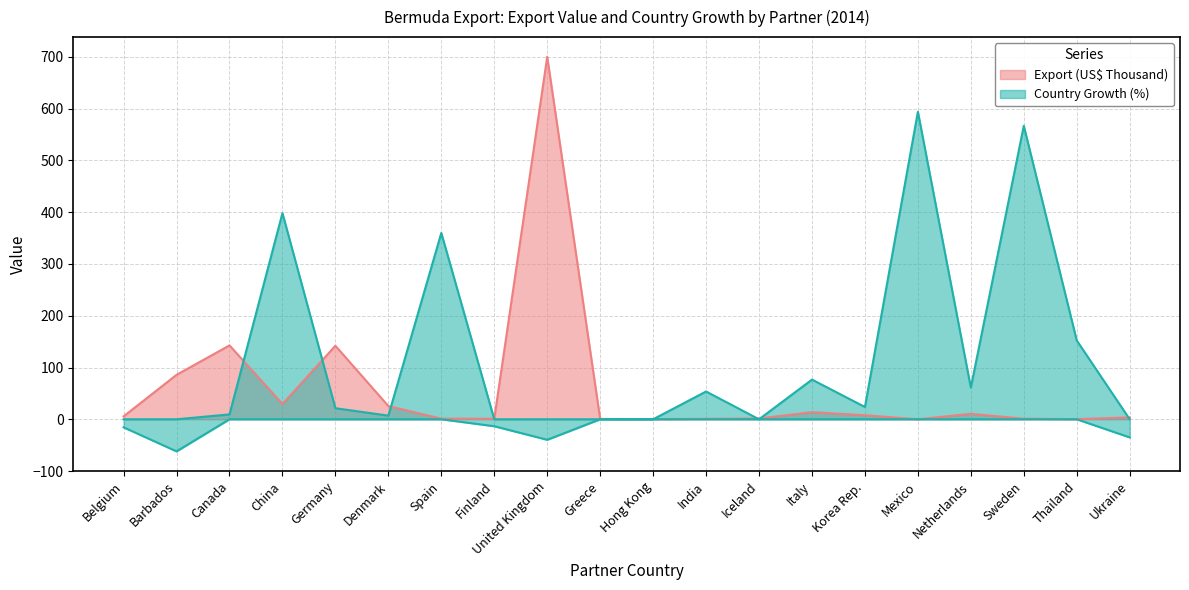

Rank the series at Greece from highest to lowest value.

Export (US$ Thousand), Country Growth (%)